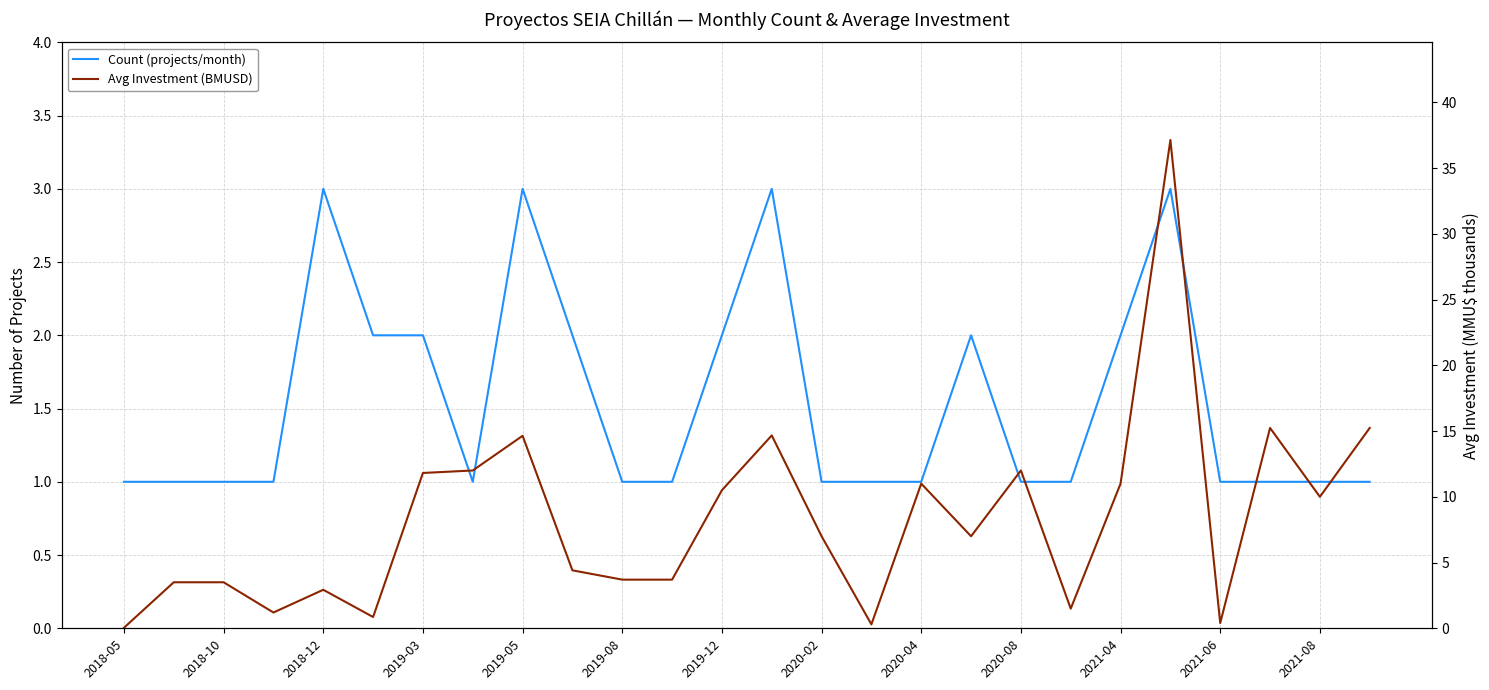

Reading right to left, transcribe all the data shown in this chart.

Count (projects/month): 1.0	1.0	1.0	1.0	3.0	2.0	1.0	1.0	2.0	1.0	1.0	1.0	3.0	2.0	1.0	1.0	2.0	3.0	1.0	2.0	2.0	3.0	1.0	1.0	1.0	1.0
Avg Investment (BMUSD): 15.2	10.0	15.2	0.4	37.1	11.0	1.5	12.0	7.0	11.0	0.3	7.0	14.7	10.5	3.7	3.7	4.4	14.6	12.0	11.8	0.9	2.9	1.2	3.5	3.5	0.0